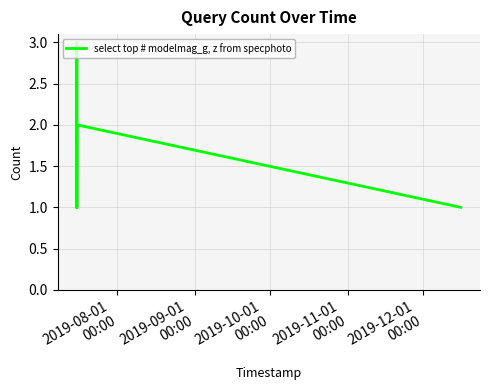

What is the greatest value displayed?

3